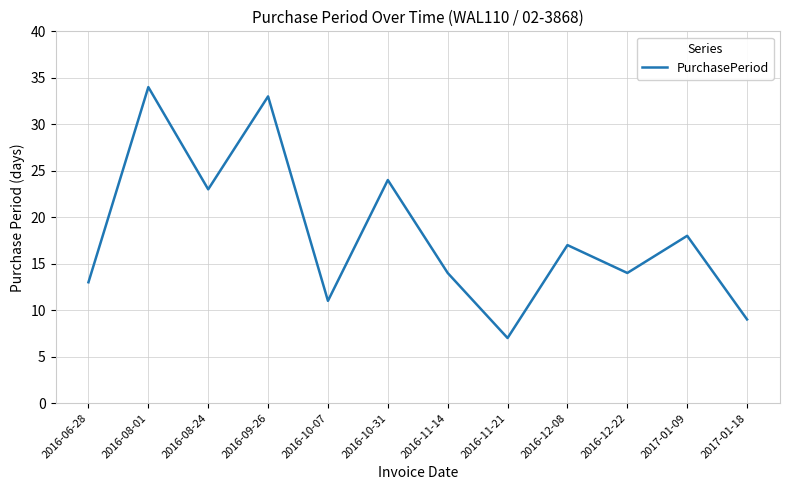

Reading left to right, list all the values displayed in this chart.

2016-06-28=13	2016-08-01=34	2016-08-24=23	2016-09-26=33	2016-10-07=11	2016-10-31=24	2016-11-14=14	2016-11-21=7	2016-12-08=17	2016-12-22=14	2017-01-09=18	2017-01-18=9